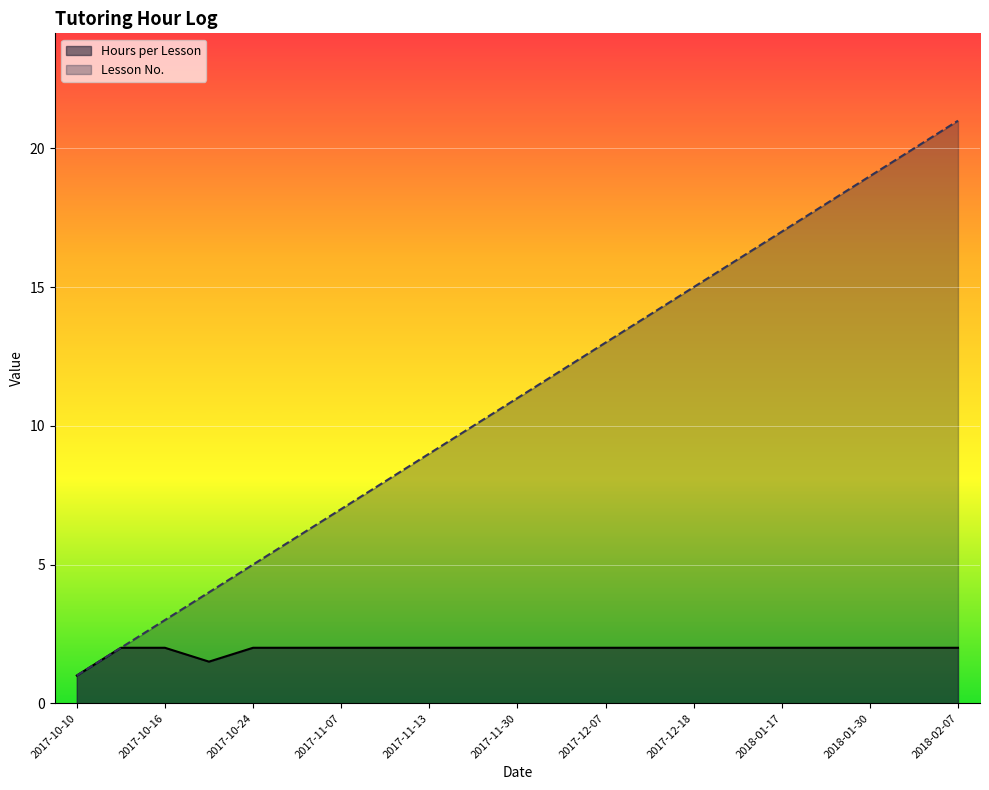

List the series in order of their overall mean, lowest first.

Hours per Lesson, Lesson No.